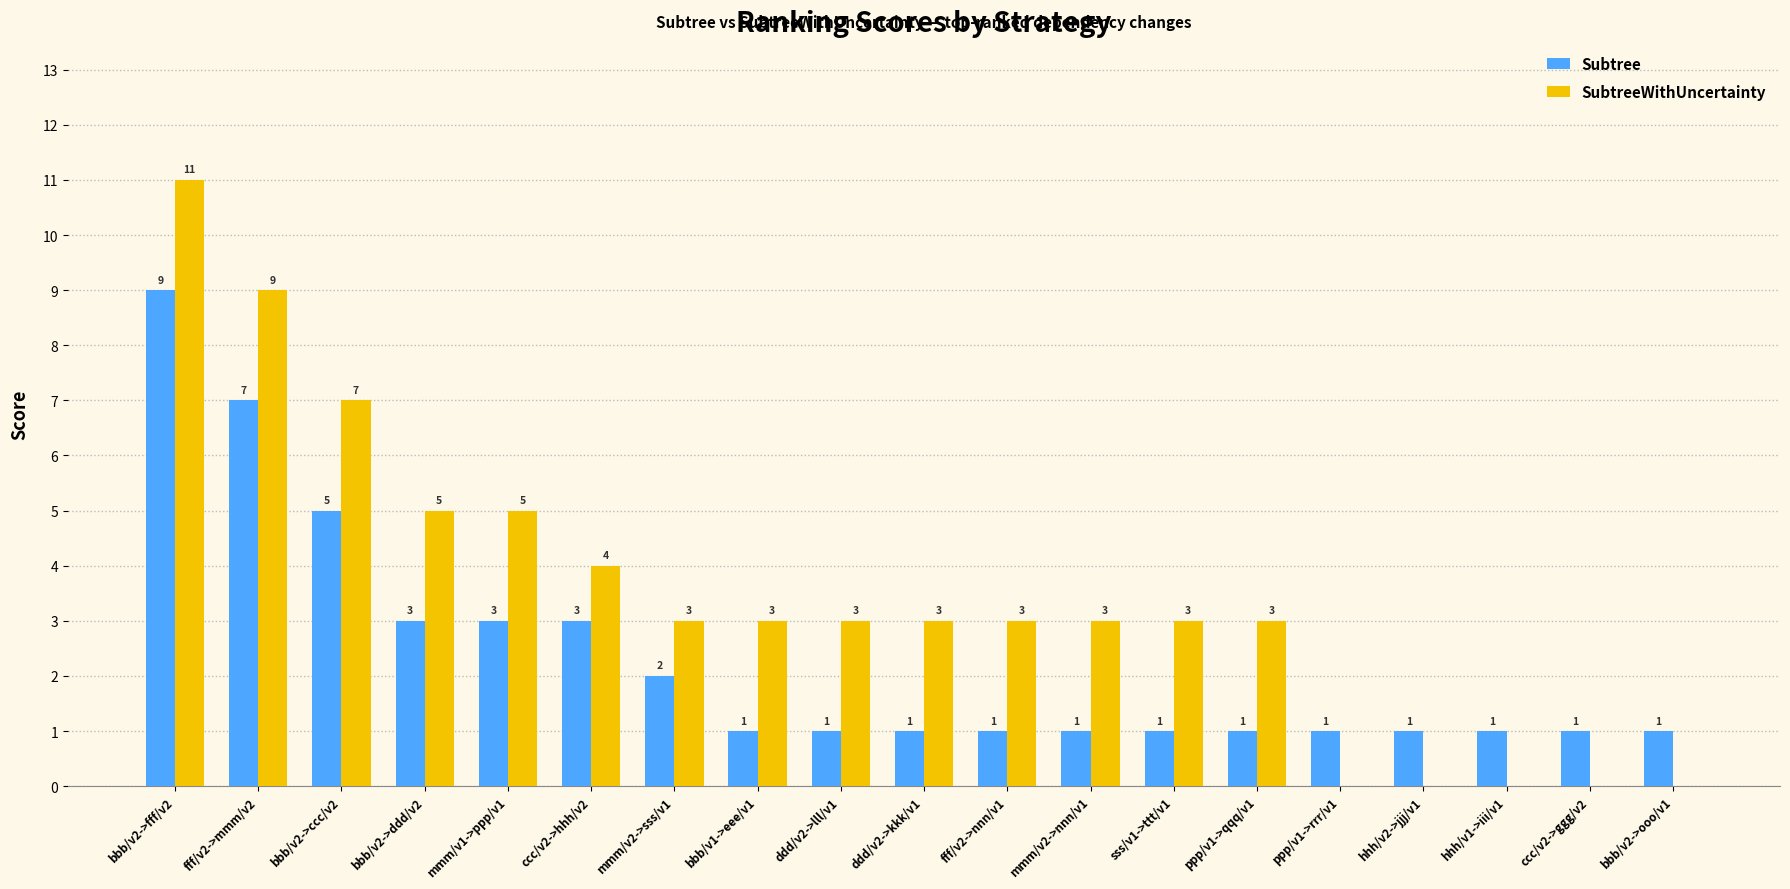

Is the value of Subtree at fff/v2->nnn/v1 greater than the value of SubtreeWithUncertainty at bbb/v2->ooo/v1?

Yes